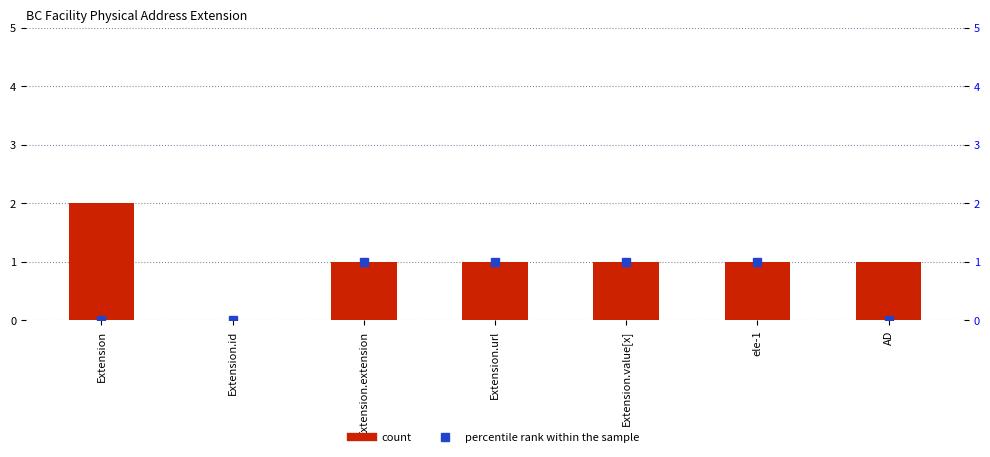

List the labels in order of percentile rank within the sample value, smallest first.

Extension, Extension.id, AD, Extension.extension, Extension.url, Extension.value[x], ele-1